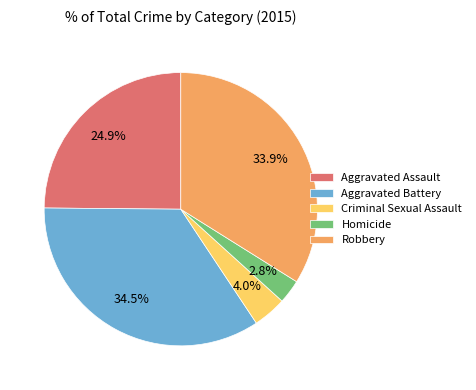

To the nearest percent, what is the combined percentage of Criminal Sexual Assault and Homicide?

7%